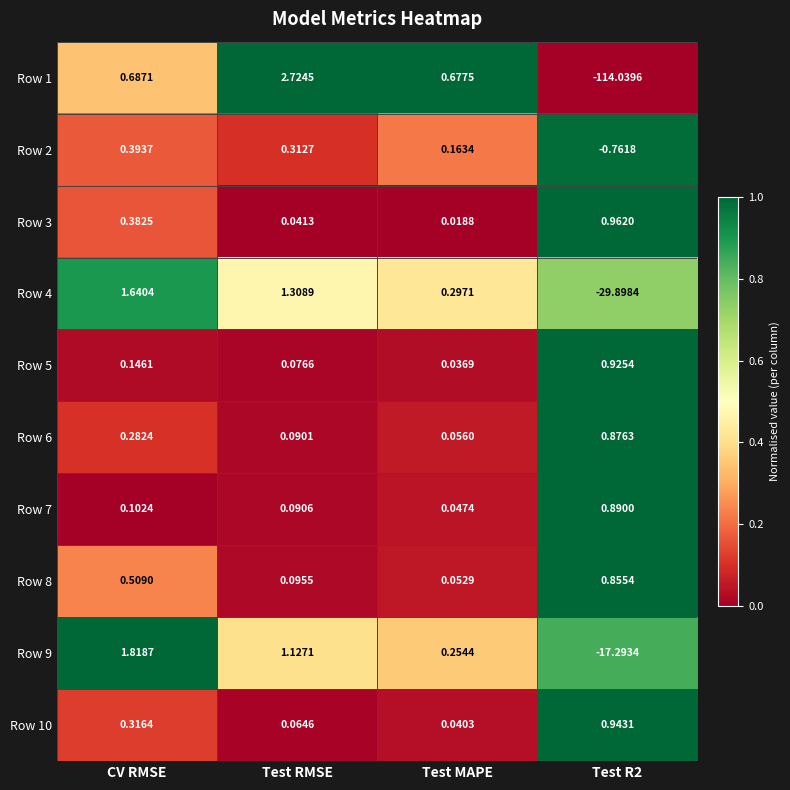

At which label does Row 4 first exceed 1?

CV RMSE